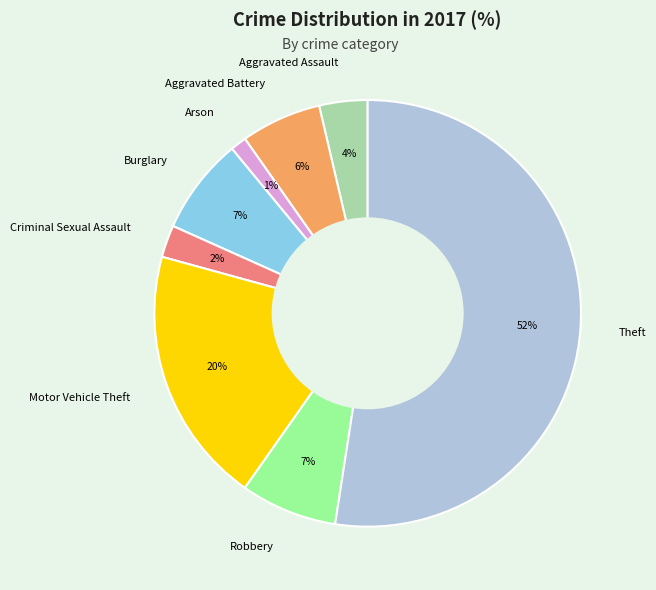

Do Motor Vehicle Theft and Robbery together represent more than half of the pie?

No